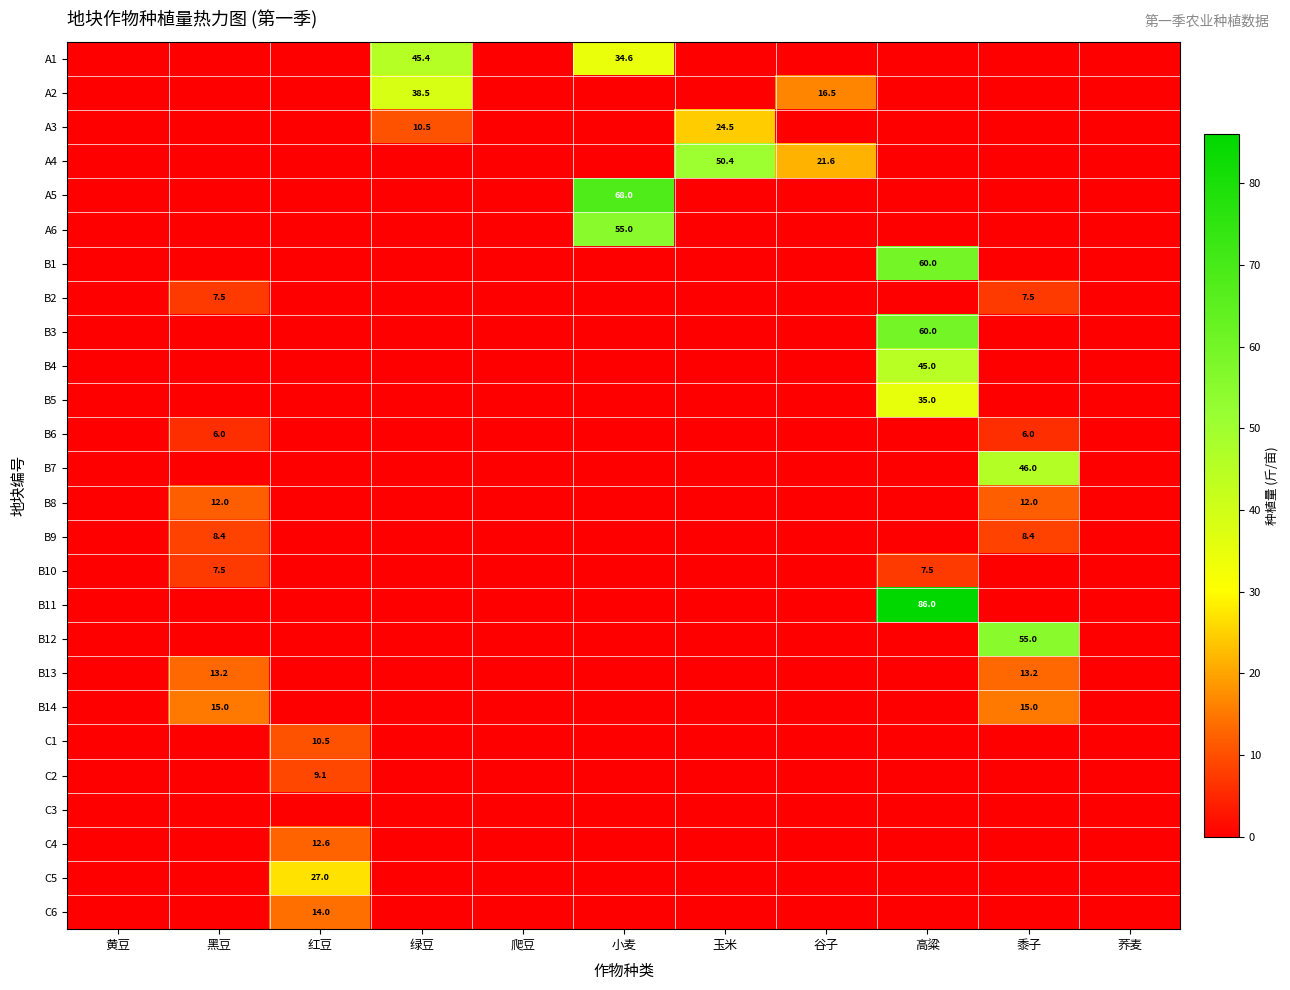

Count the number of categories in the chart.

11